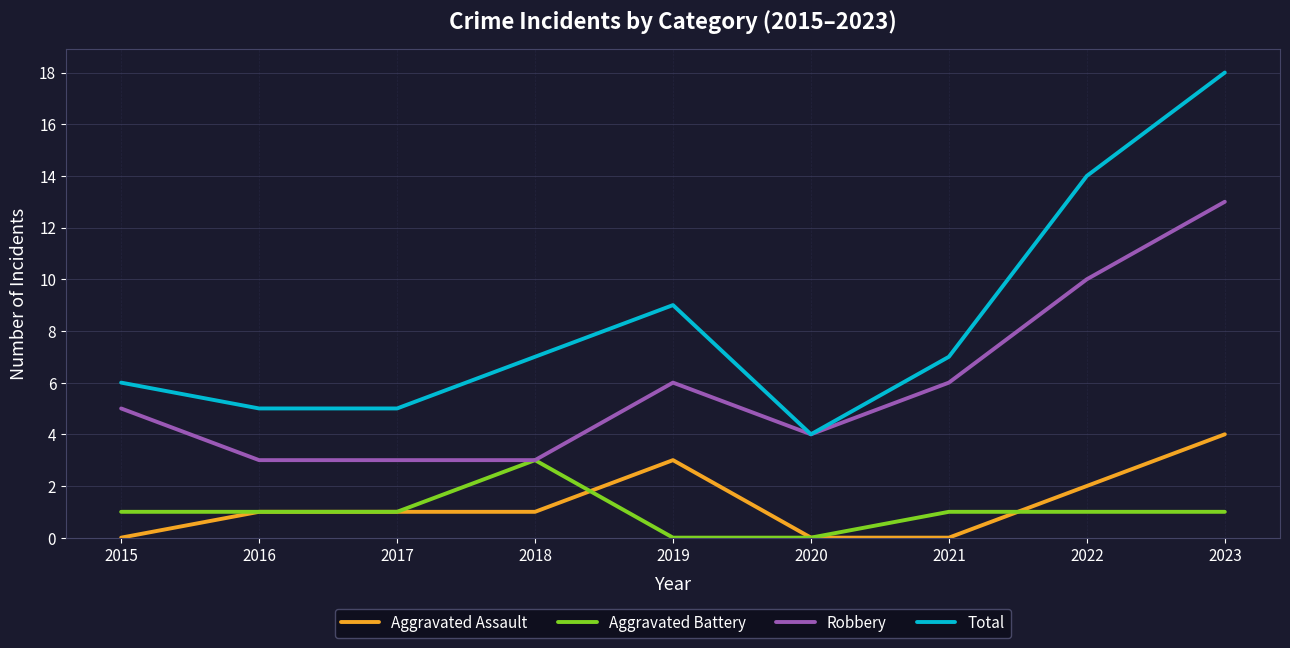

What is the sum of the Total values at 2022 and 2017?

19